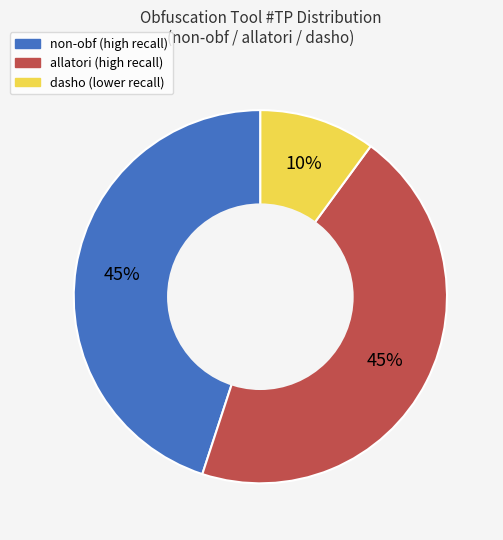

How many slices are in this pie chart?

3